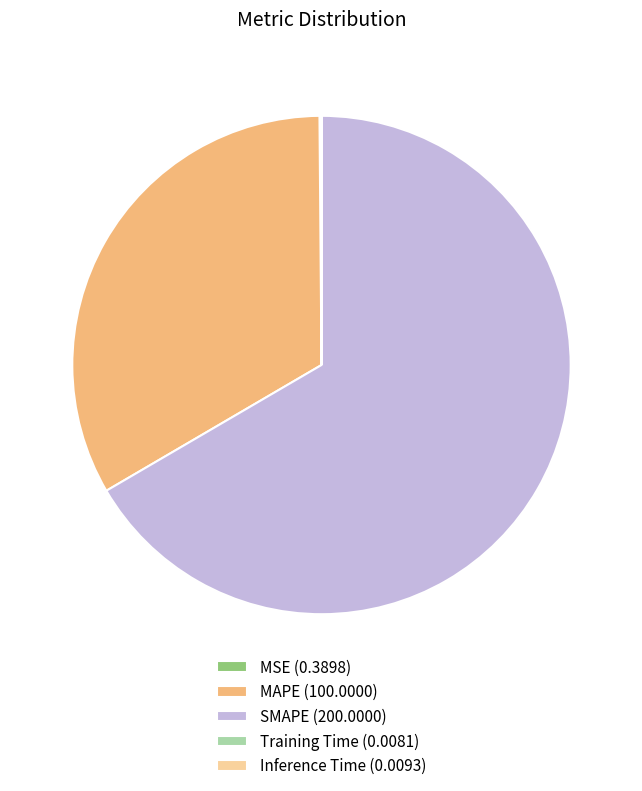

True or false: MAPE (100.0000) accounts for 33% of the total.

True